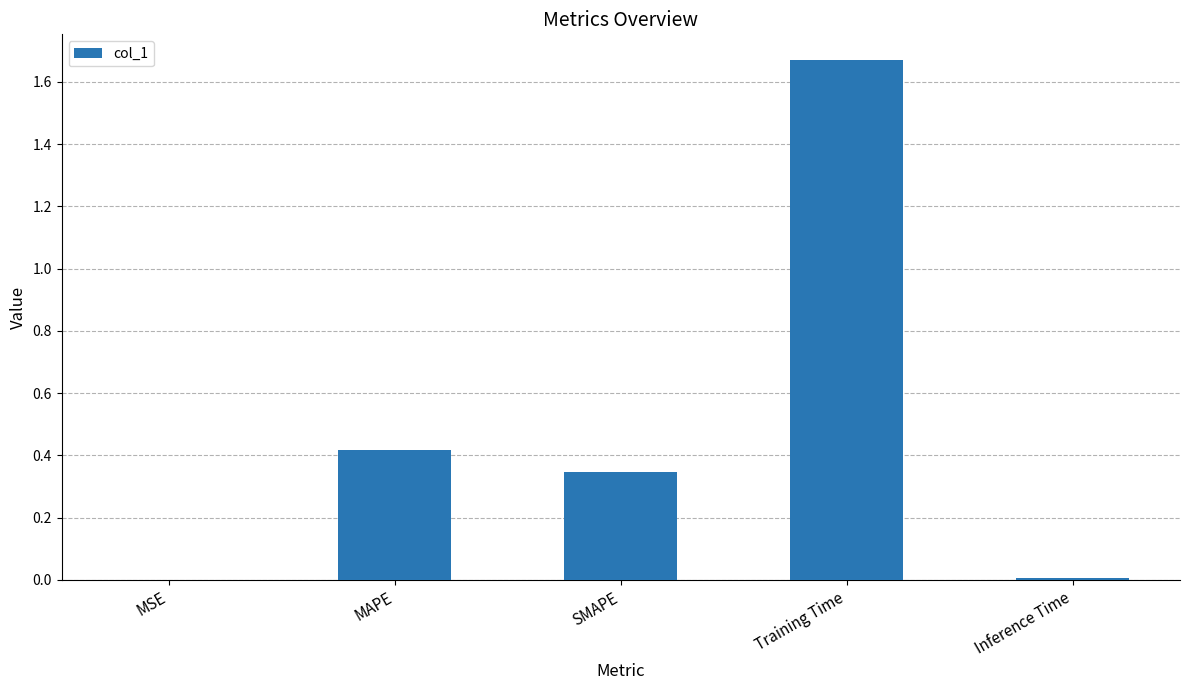

What is the sum of all values?

2.4